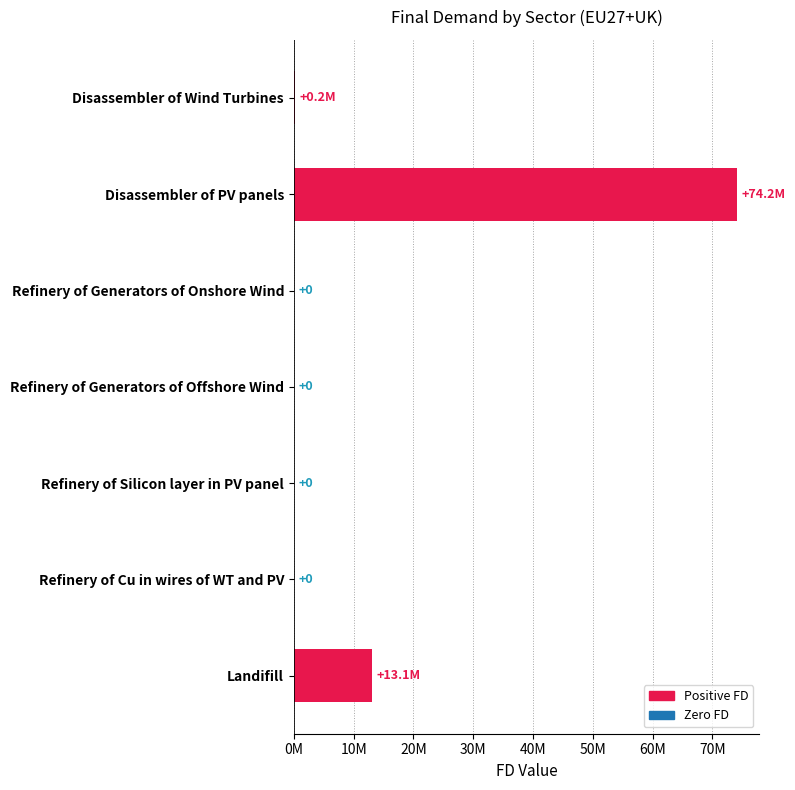

Where is the data nearest to the value 37075731?

Landifill